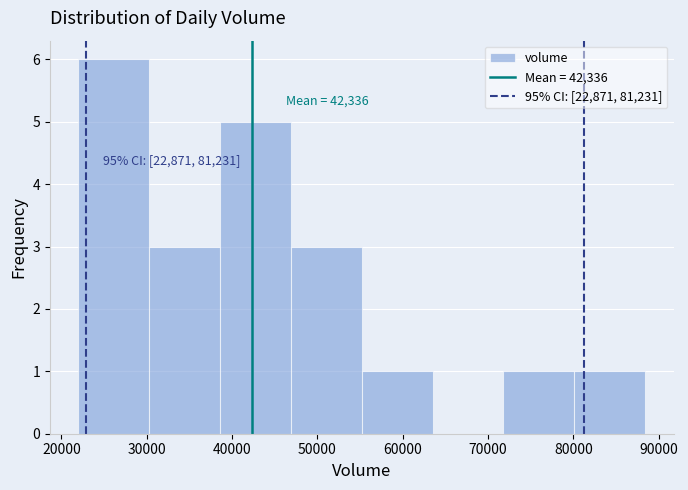

Over which range of the x-axis is the bar tallest?

22000 to 30000